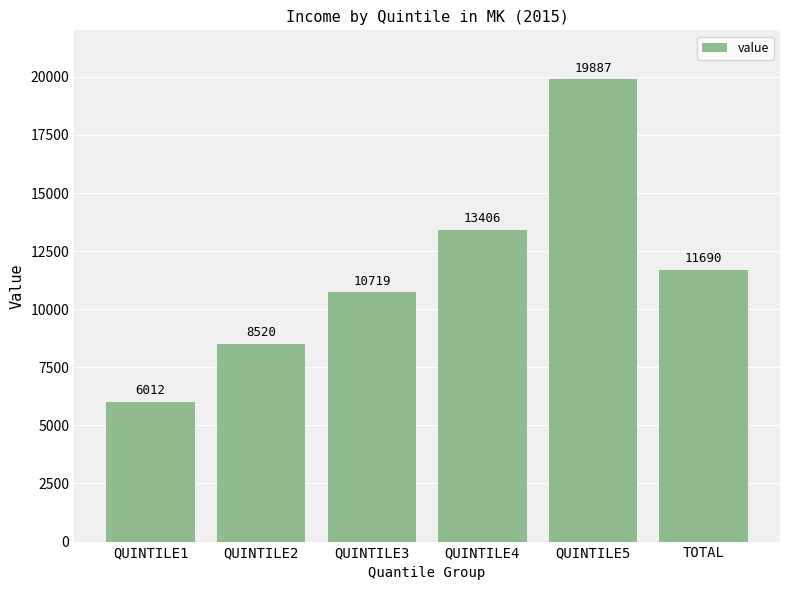

Reading left to right, extract all data points from this chart.

QUINTILE1=6012	QUINTILE2=8520	QUINTILE3=10719	QUINTILE4=13406	QUINTILE5=19887	TOTAL=11690